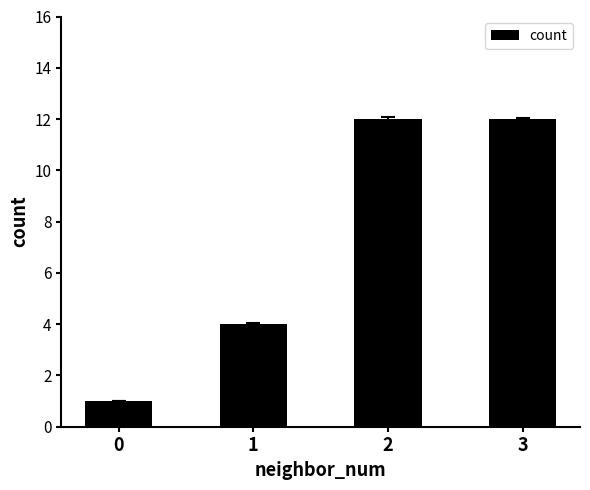

How many data points does each series have?

4